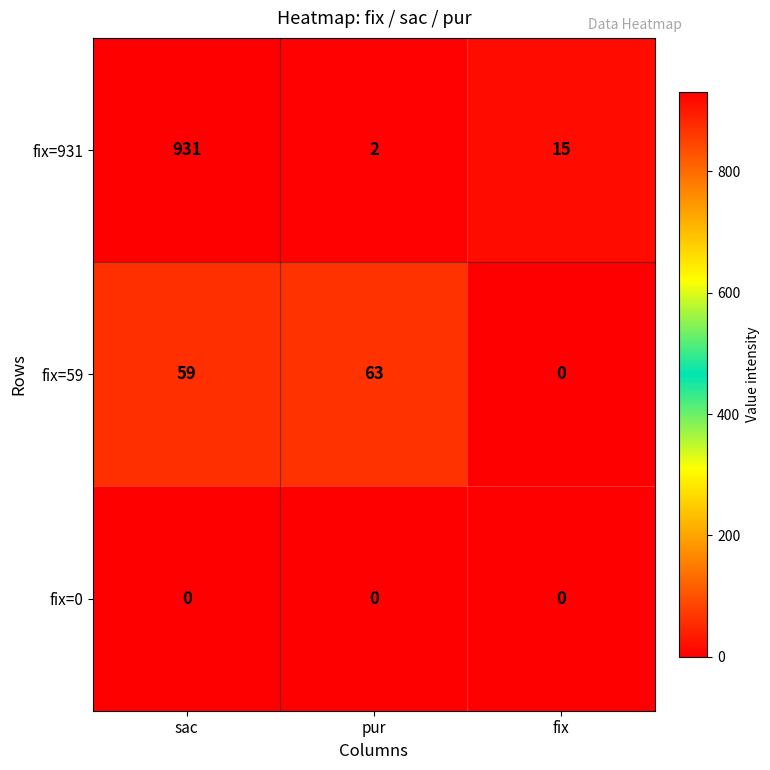

Which series changed the most between pur and fix?

fix=59